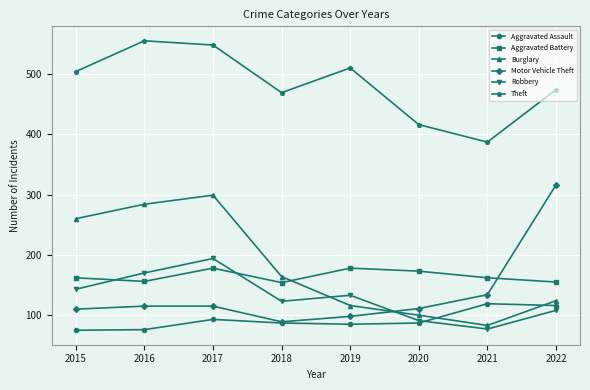

The Robbery series shows 123 at 2018. True or false?

True